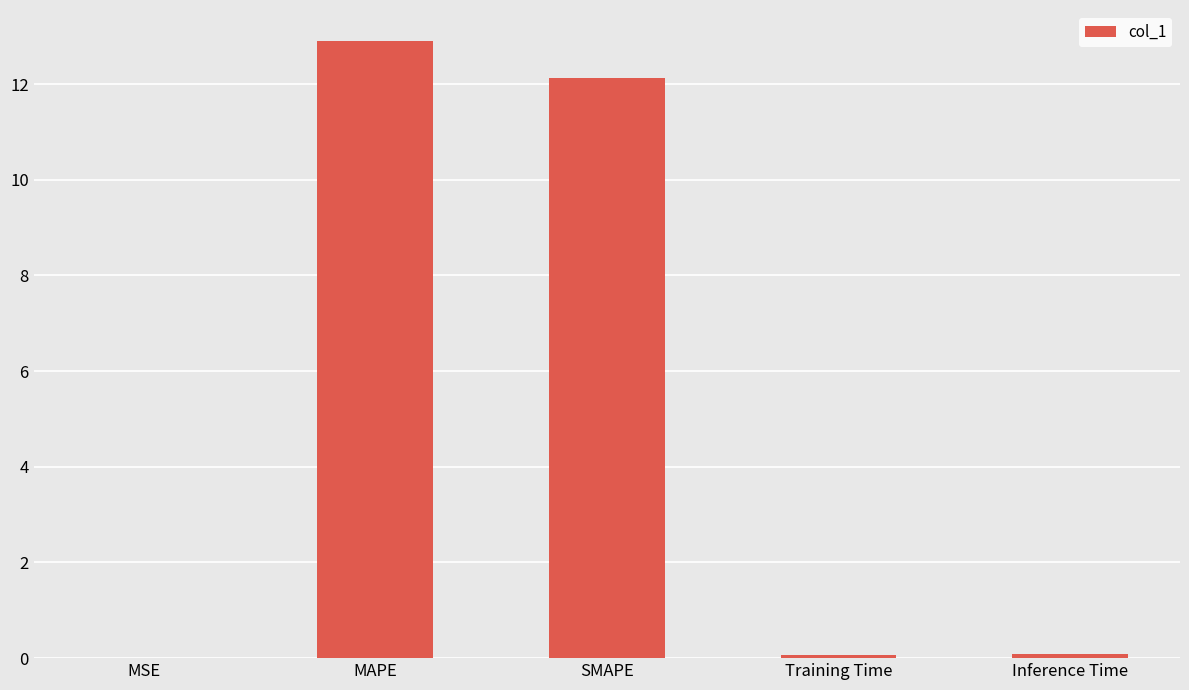

What value does the data have at MAPE?

12.9